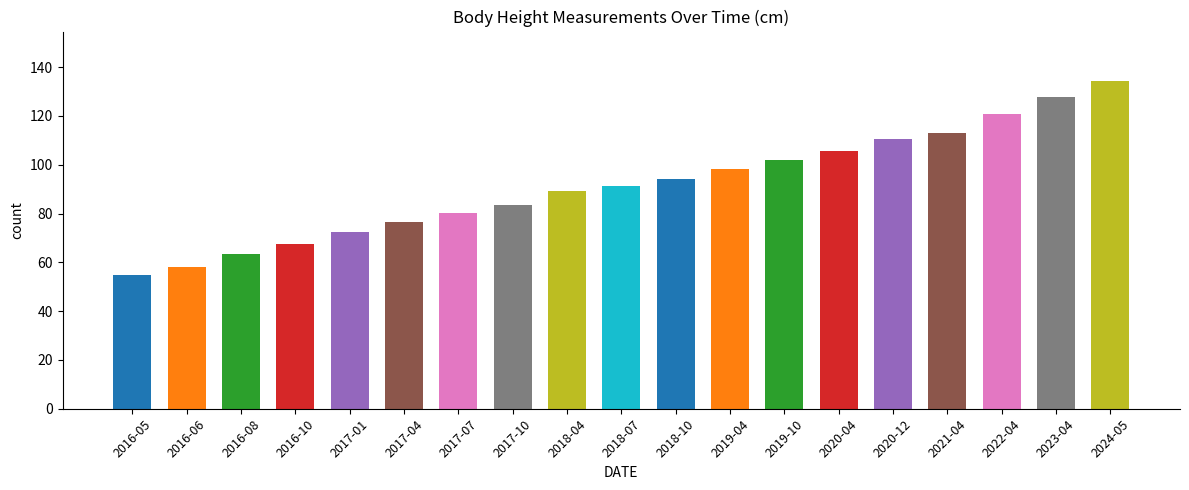

List the labels in order of value, largest first.

2024-05, 2023-04, 2022-04, 2021-04, 2020-12, 2020-04, 2019-10, 2019-04, 2018-10, 2018-07, 2018-04, 2017-10, 2017-07, 2017-04, 2017-01, 2016-10, 2016-08, 2016-06, 2016-05